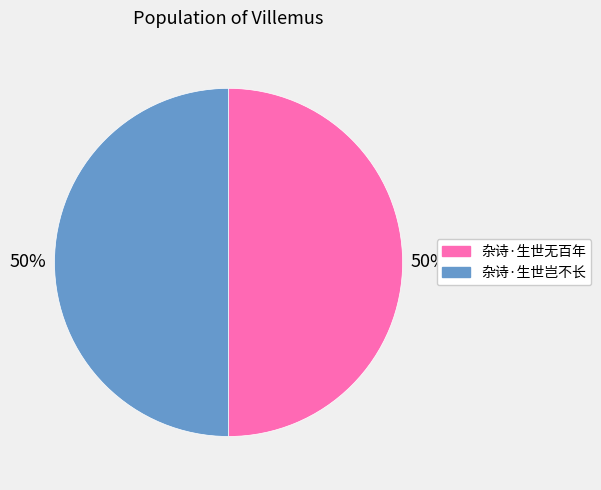

Count the number of slices in the pie.

2